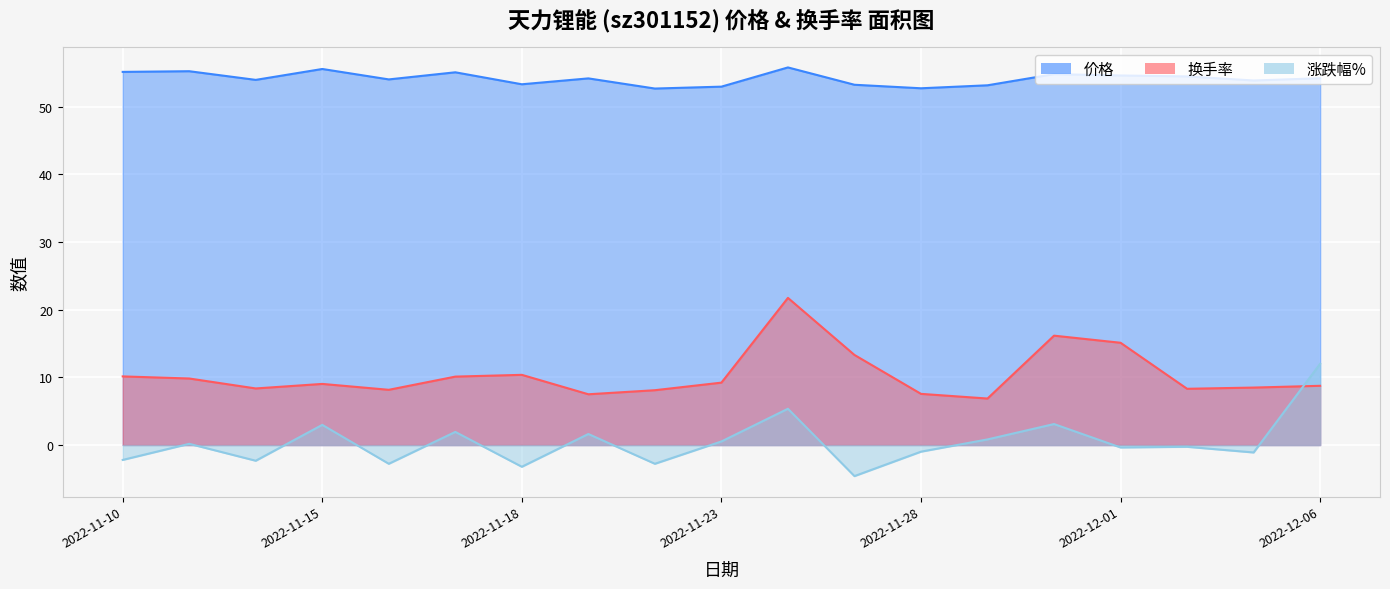

Reading left to right, extract all data points from this chart.

价格: 55.1	55.2	54.0	55.6	54.0	55.1	53.3	54.2	52.7	53.0	55.8	53.2	52.7	53.1	54.8	54.6	54.5	53.9	54.2
换手率: 10.1	9.8	8.4	9.0	8.2	10.1	10.4	7.5	8.1	9.2	21.7	13.3	7.6	6.9	16.2	15.1	8.3	8.5	8.8
涨跌幅%: -2.2	0.2	-2.3	3.0	-2.8	1.9	-3.2	1.6	-2.8	0.5	5.4	-4.6	-1.0	0.8	3.1	-0.4	-0.3	-1.1	12.0